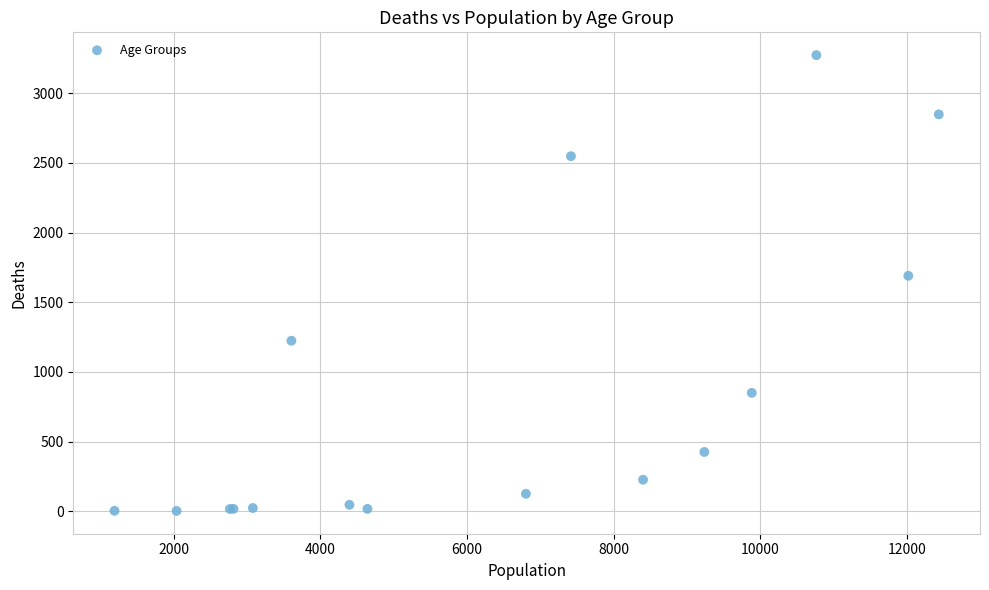

What Y value in the scatter plot is closest to 1638?

1690